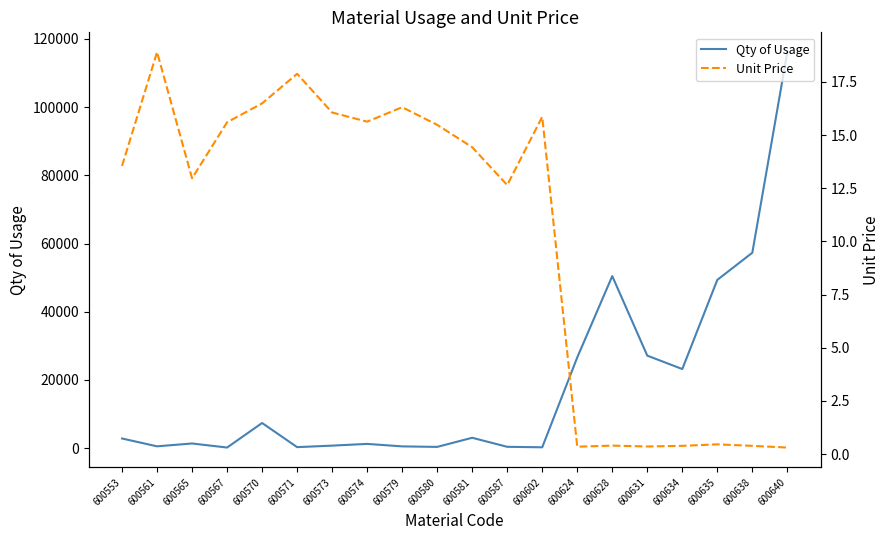

Reading left to right, extract all data points from this chart.

Qty of Usage: 2820.0	522.0	1360.0	167.0	7367.0	288.0	728.0	1237.0	508.0	355.0	3032.0	383.0	238.0	26592.0	50450.0	27125.0	23186.0	49337.0	57300.0	116138.0
Unit Price: 13.6	18.9	13.0	15.6	16.5	17.9	16.1	15.6	16.3	15.5	14.4	12.7	15.9	0.3	0.4	0.4	0.4	0.5	0.4	0.3